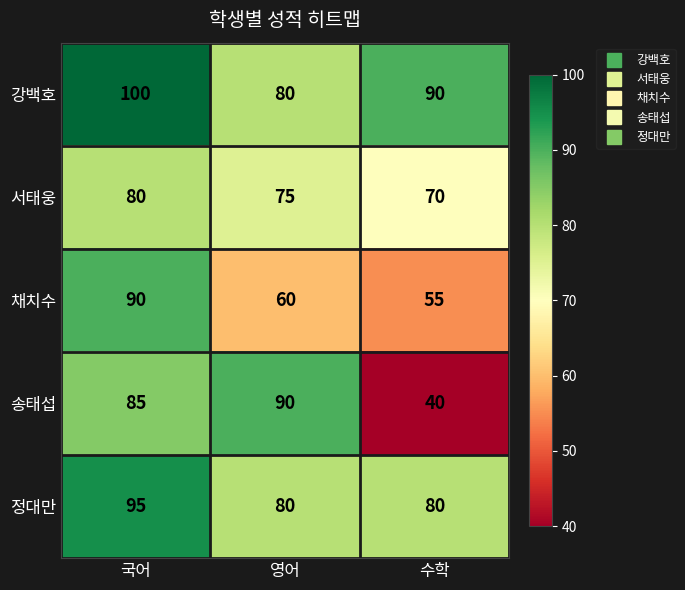

How many 정대만 values are between 80 and 95?

3